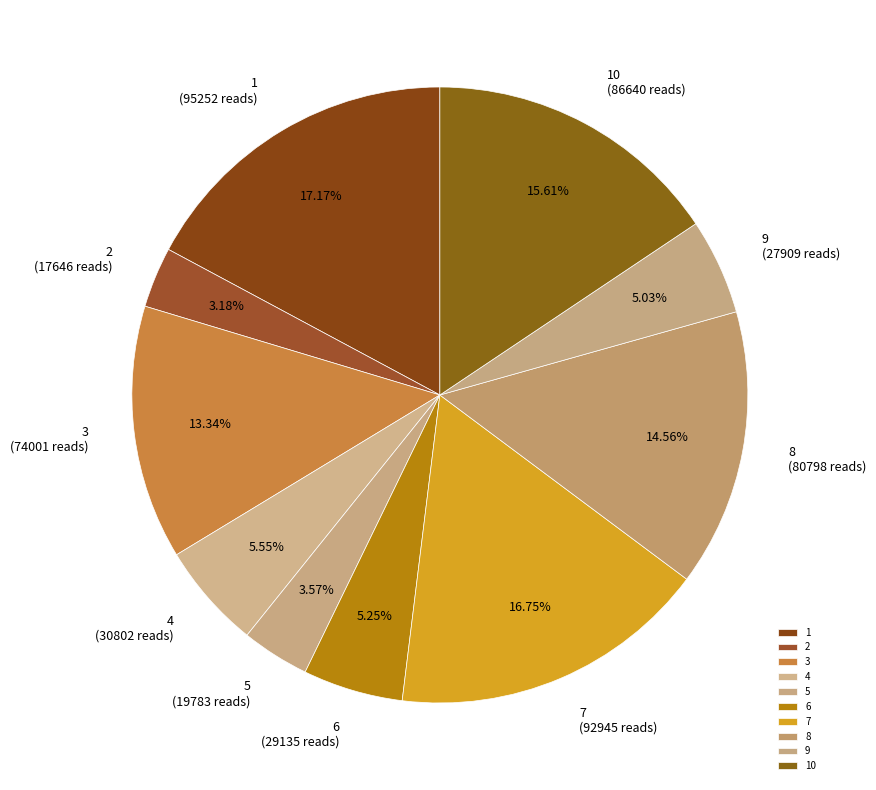

True or false: 5 accounts for 4% of the total.

True